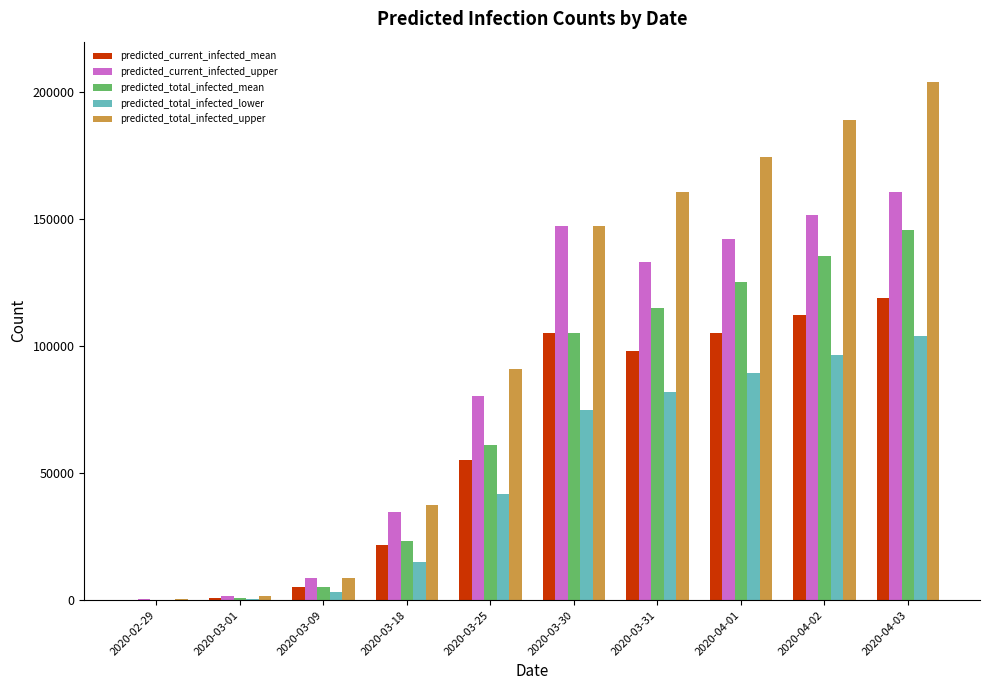

At which category is the sum across all series the highest?

2020-04-03